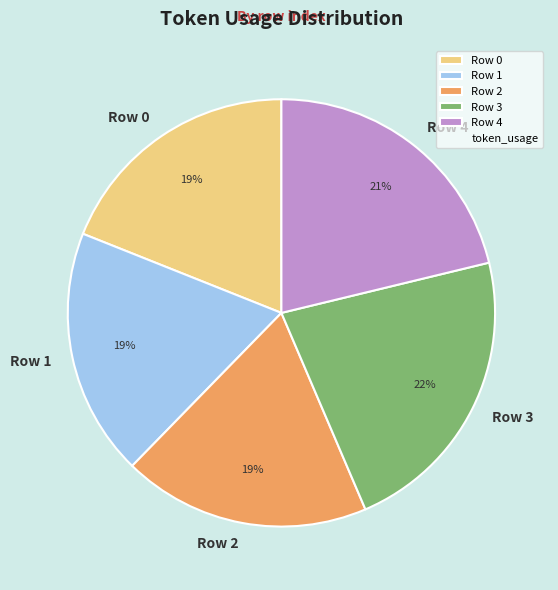

Is there a majority slice in this chart?

No